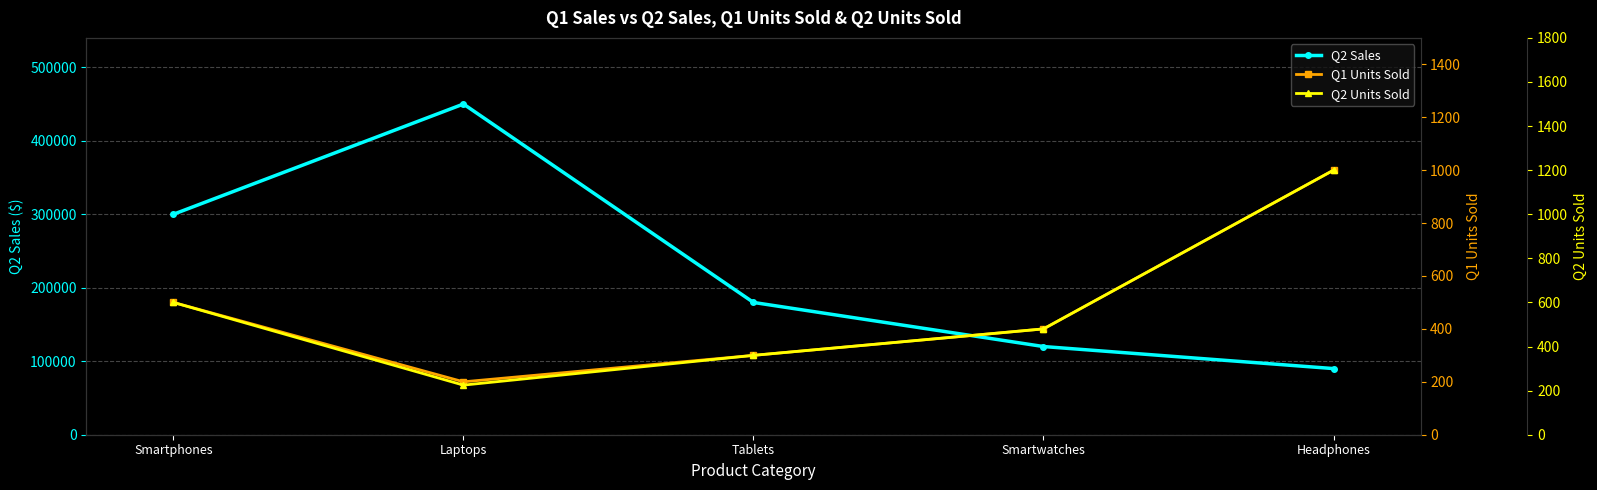

True or false: Q2 Units Sold has a value of 315 at Smartphones.

False